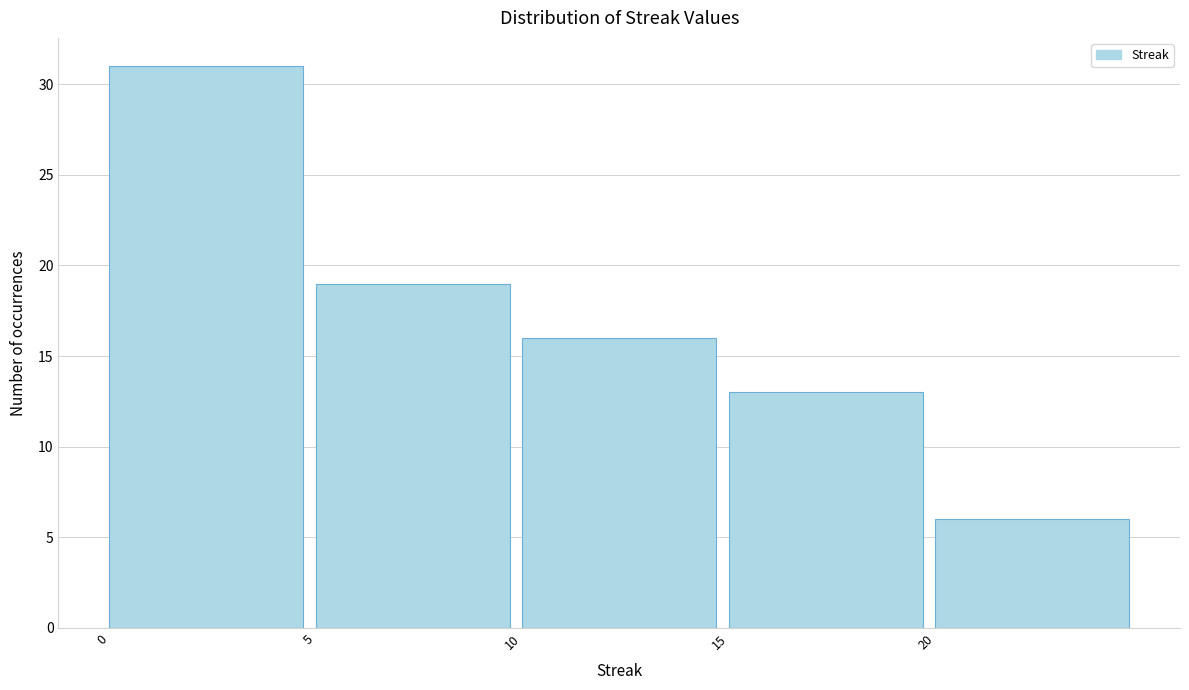

Reading left to right, transcribe this chart: for each bar, give the range it covers on the x-axis and its height. The values are not printed on the chart, so give them approximately, as read against the axis.

0 to 5: 31
5 to 10: 19
10 to 15: 16
15 to 20: 13
20 to 25: 6